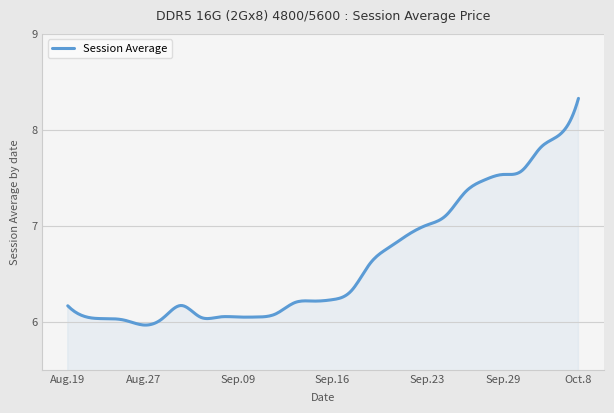

What is the difference between the maximum and minimum values?

2.4